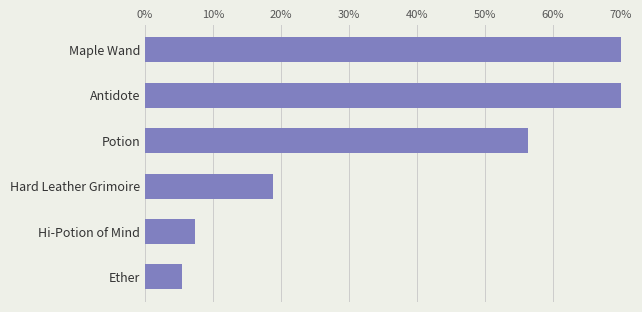

Is it true that the value at Maple Wand is 0.4?

False